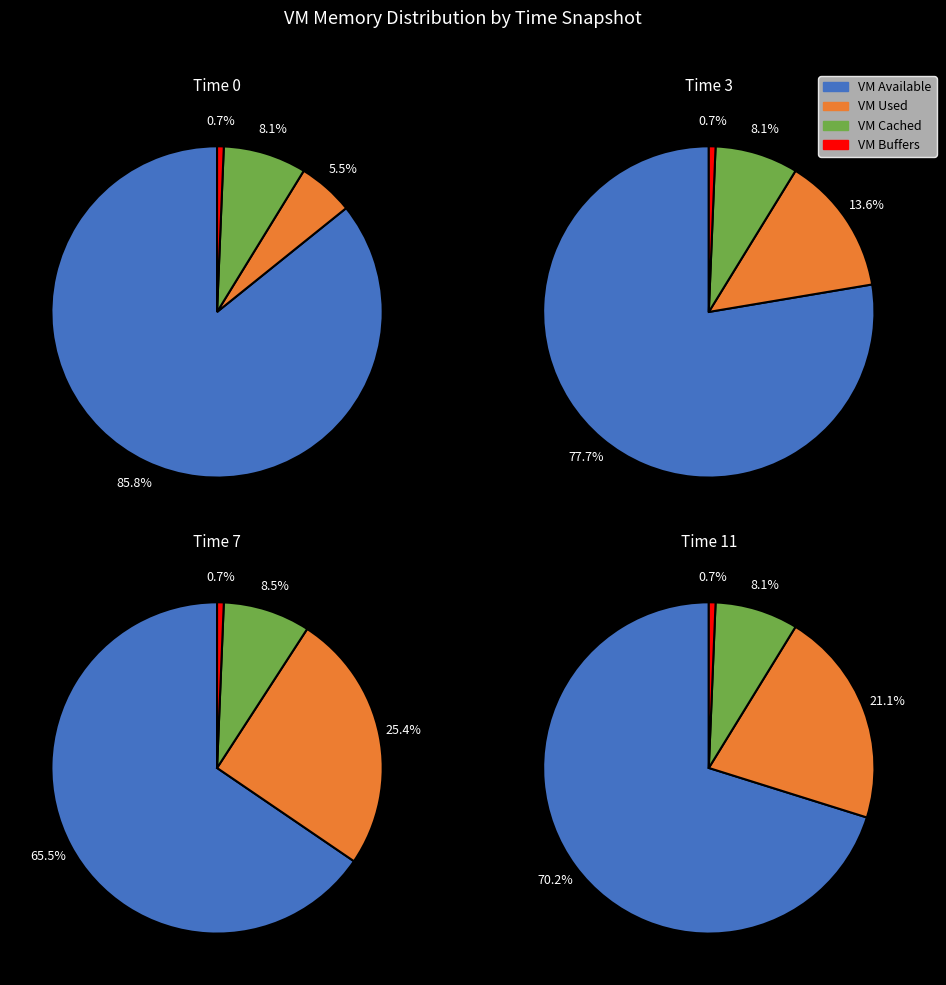

Combined, do 5 and 0 account for over 50%?

No